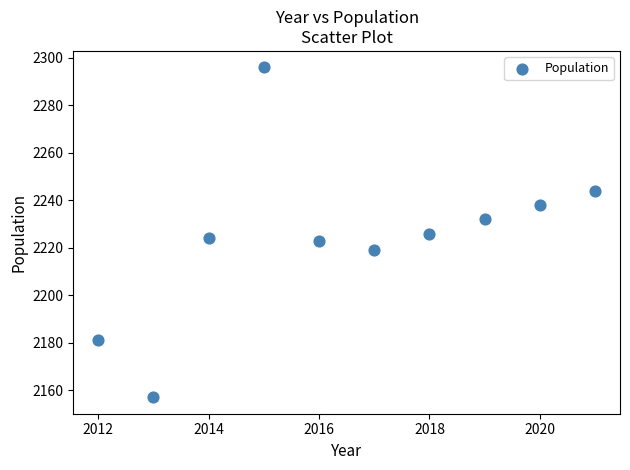

What is the range of Y values (max minus min)?

139